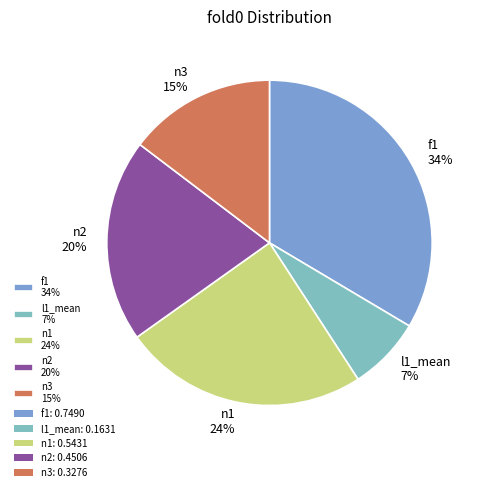

How many segments does this pie chart have?

5